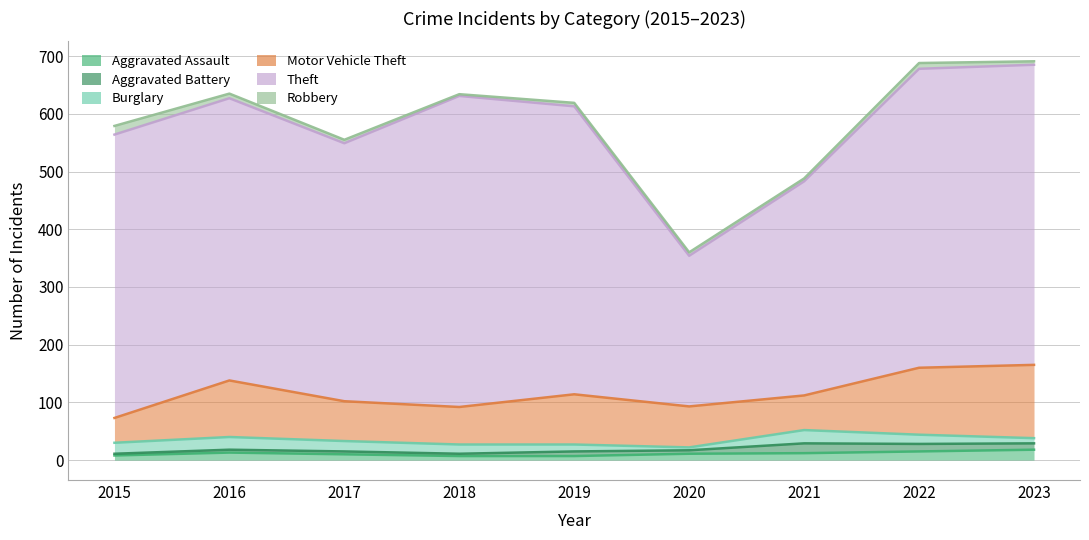

Reading right to left, transcribe all the data shown in this chart.

Aggravated Assault: 18	15	12	11	7	7	10	13	8
Aggravated Battery: 11	13	17	6	8	4	5	5	3
Burglary: 9	16	23	5	12	16	18	22	19
Motor Vehicle Theft: 127	116	60	71	87	65	69	98	43
Theft: 520	518	371	261	499	539	447	489	491
Robbery: 6	10	5	6	6	3	6	8	15